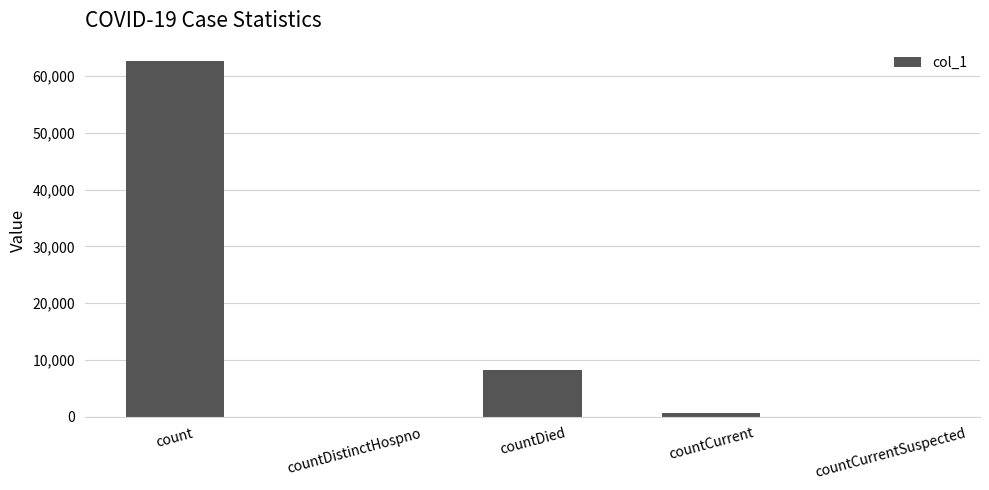

Reading left to right, extract all data points from this chart.

count=62585	countDistinctHospno=0	countDied=8169	countCurrent=546	countCurrentSuspected=0